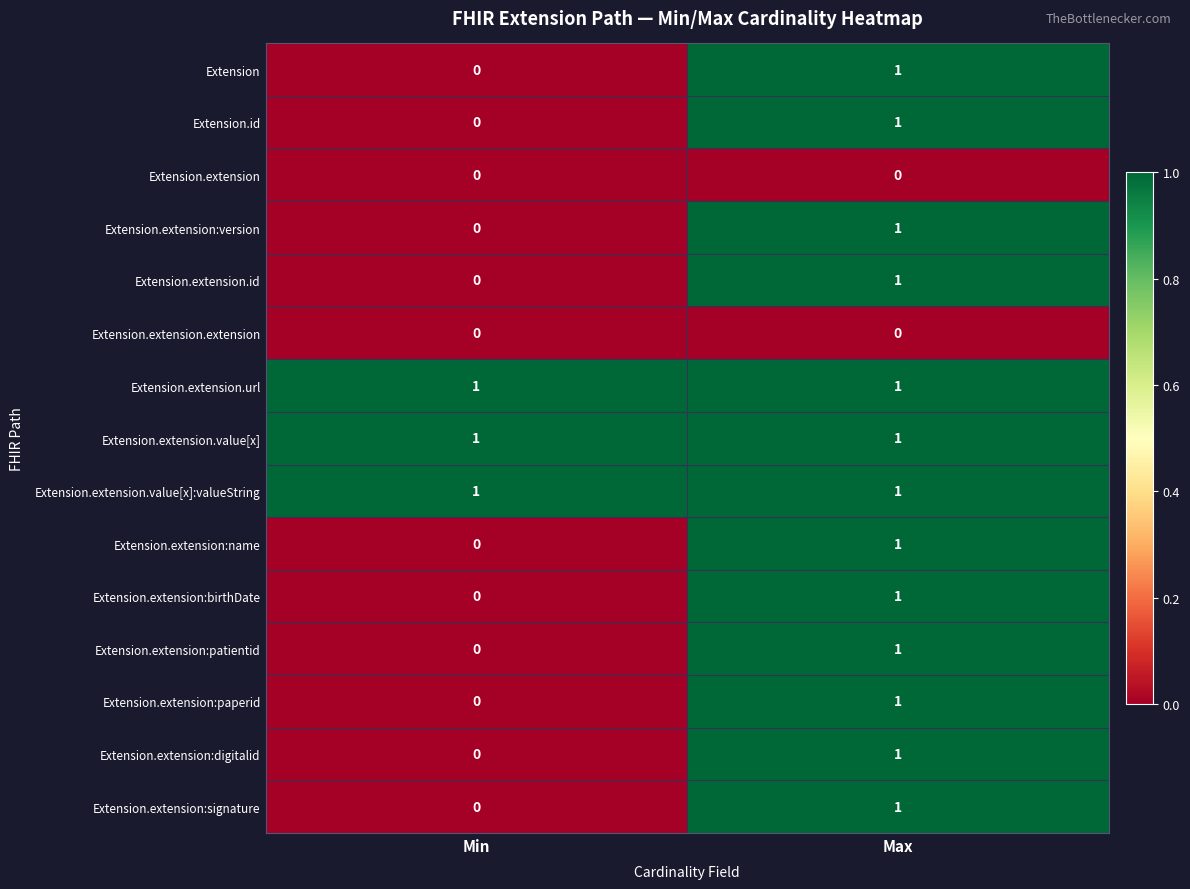

List the labels in order of Extension.extension:digitalid value, smallest first.

Min, Max